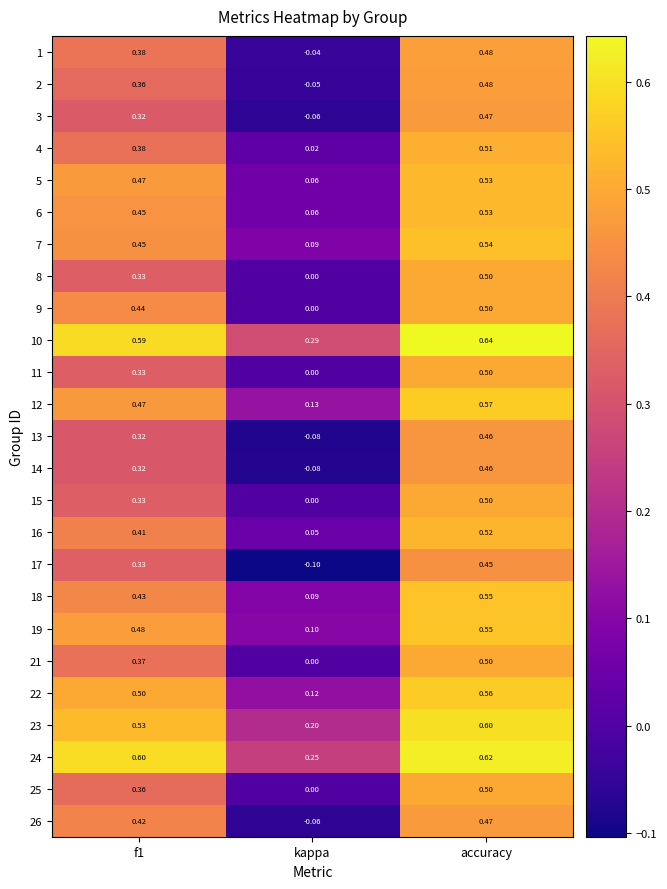

At which label does 22 reach its peak?

accuracy